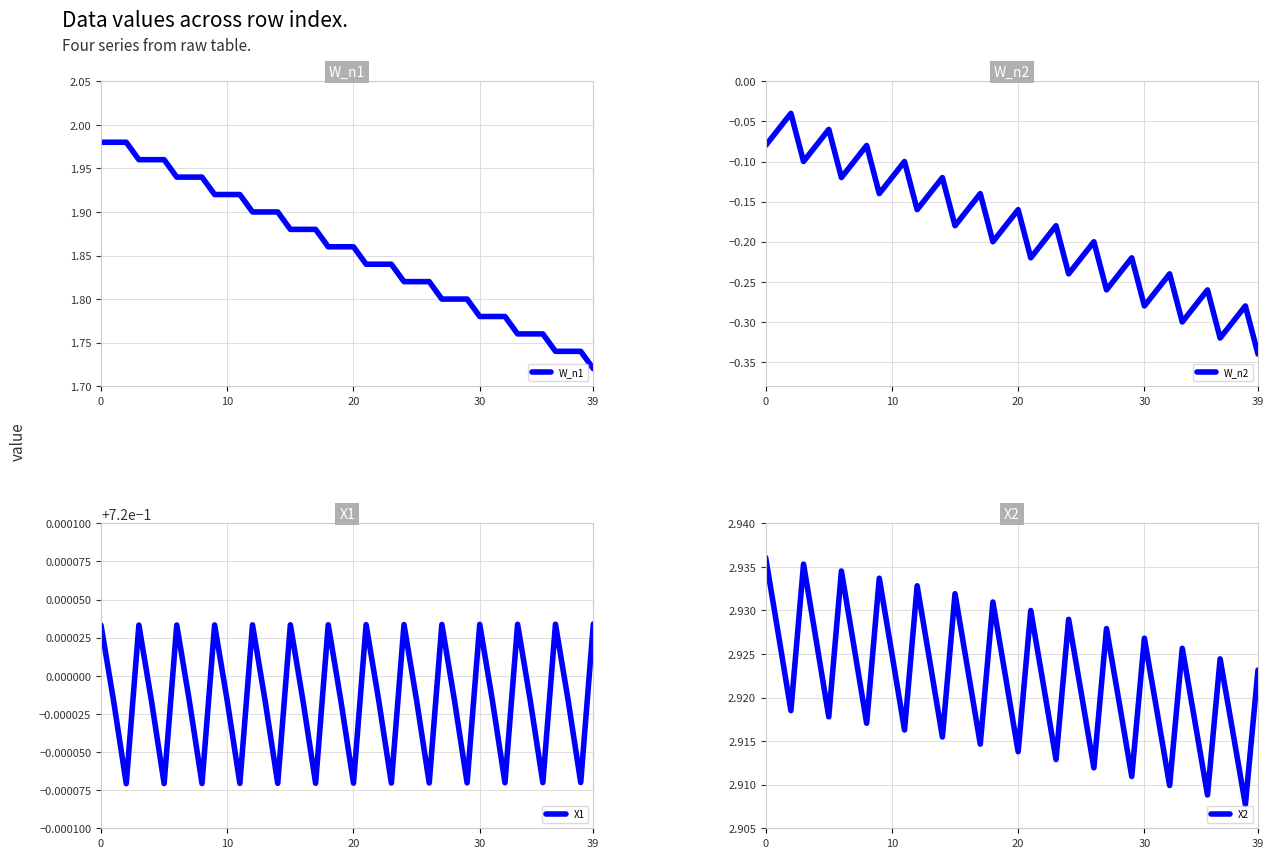

What is the average value of the X2 series?

2.9